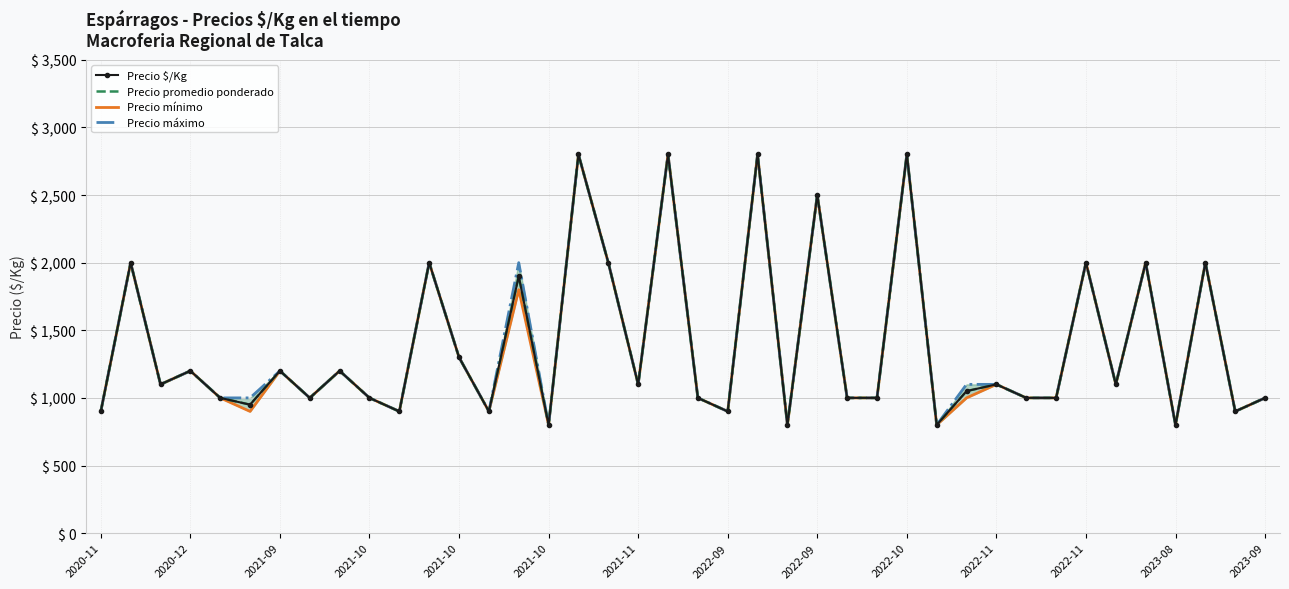

Is the value of Precio mínimo at 23 greater than the value of Precio promedio ponderado at 16?

No